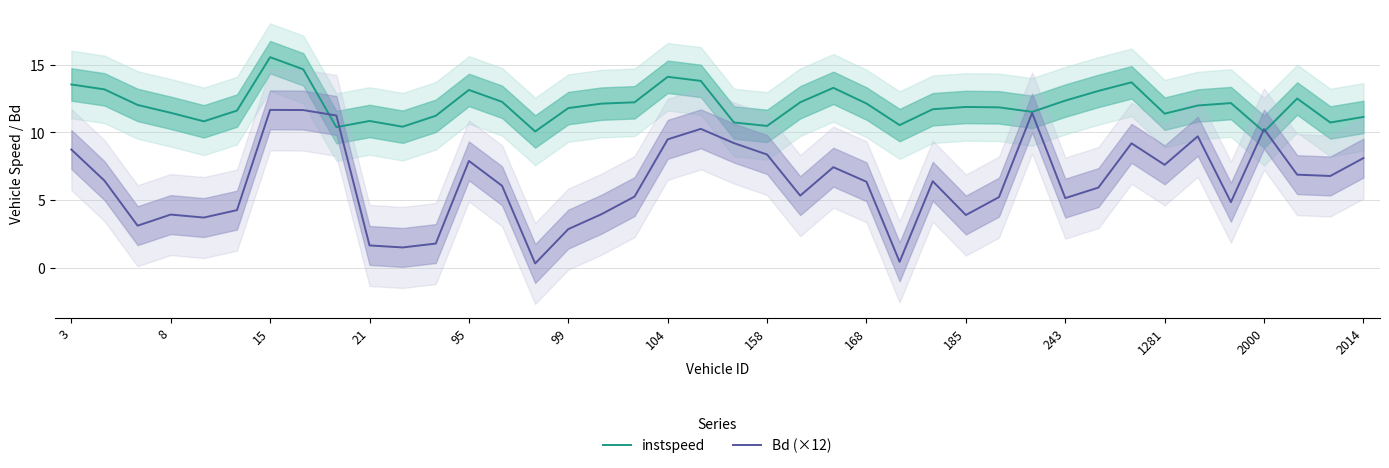

Does the chart have visible grid lines?

Yes